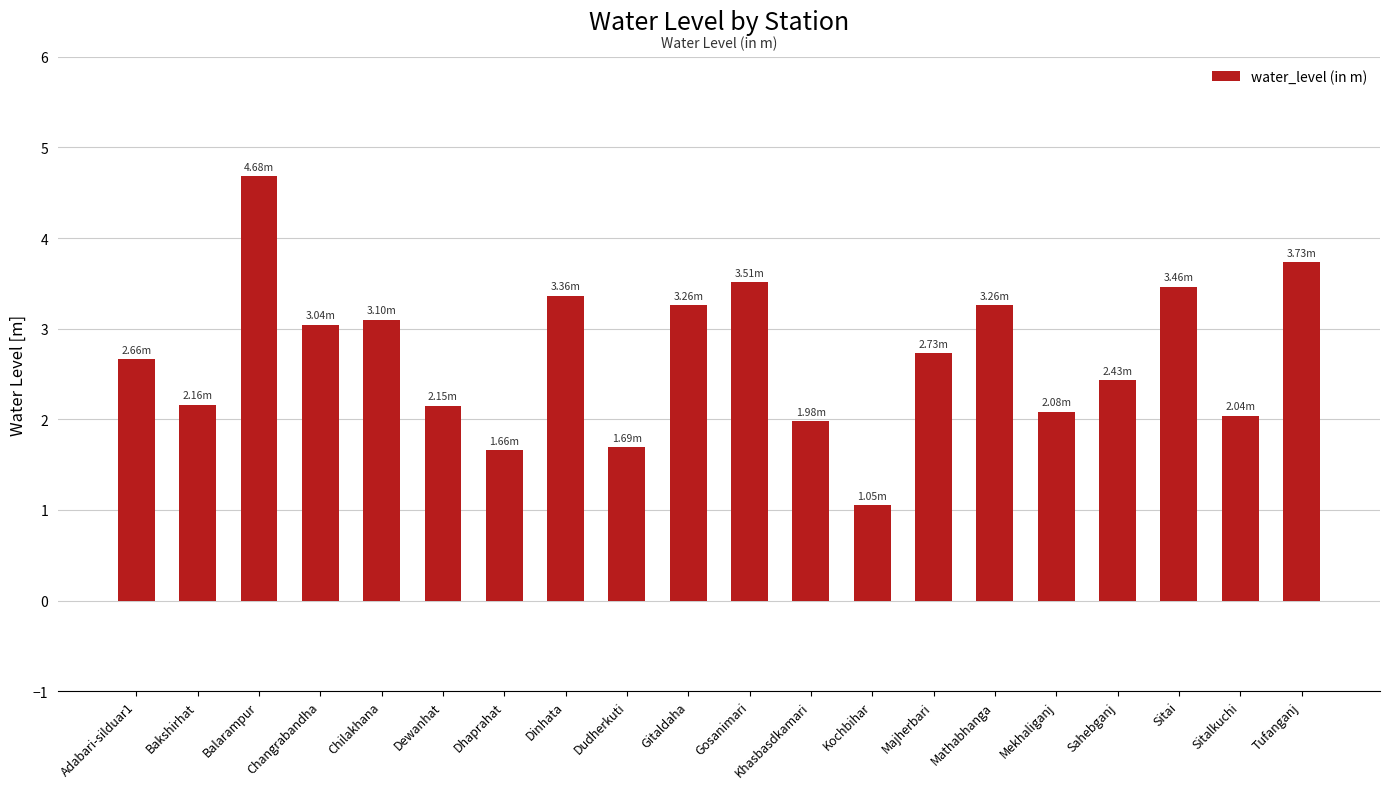

At which category does the chart reach its peak across all series?

Balarampur